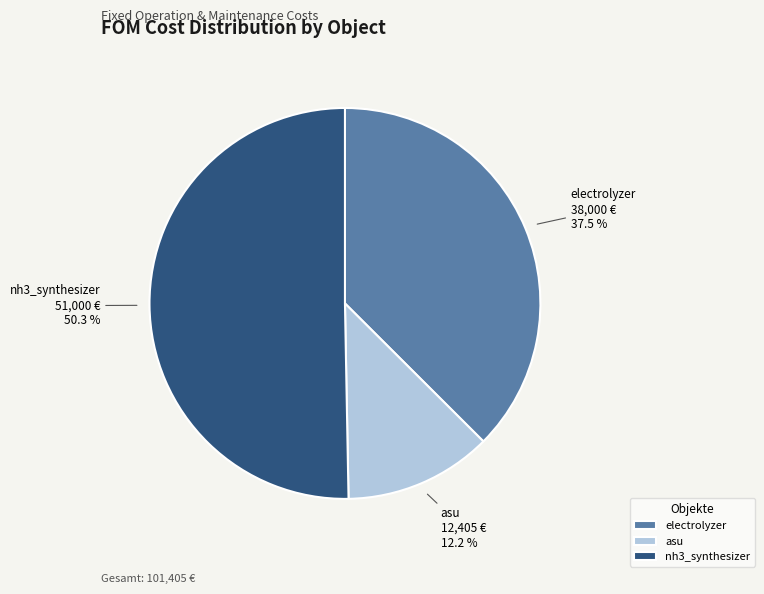

Between nh3_synthesizer and electrolyzer, which is larger?

nh3_synthesizer